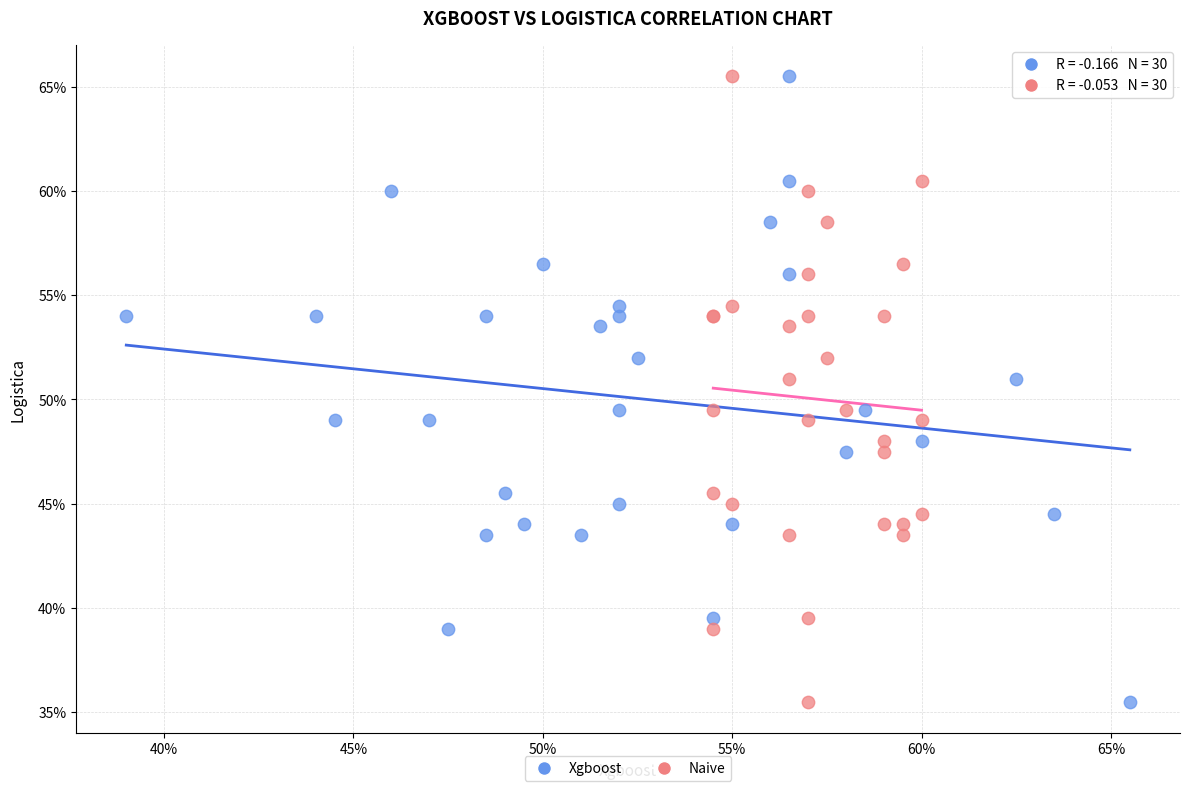

What are all the series names shown in the legend?

Xgboost, Naive